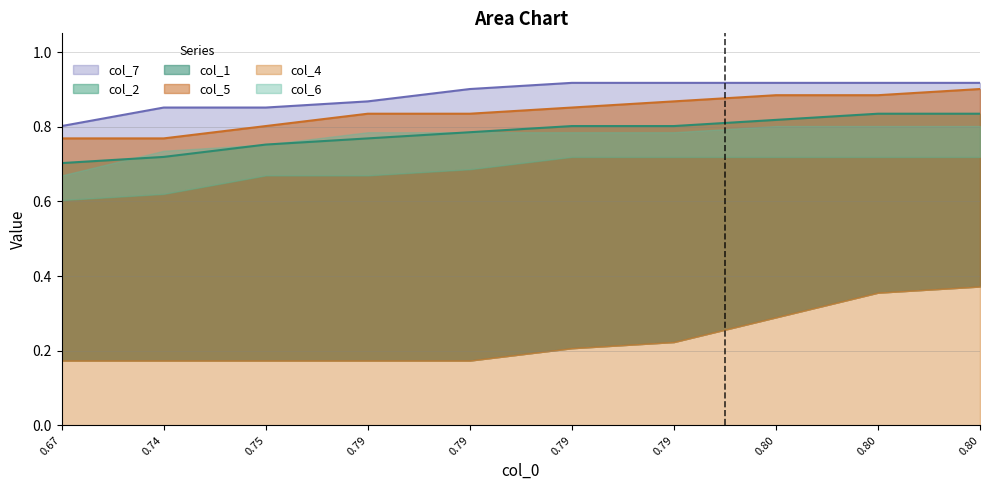

Which series has the largest total across all categories?

col_7